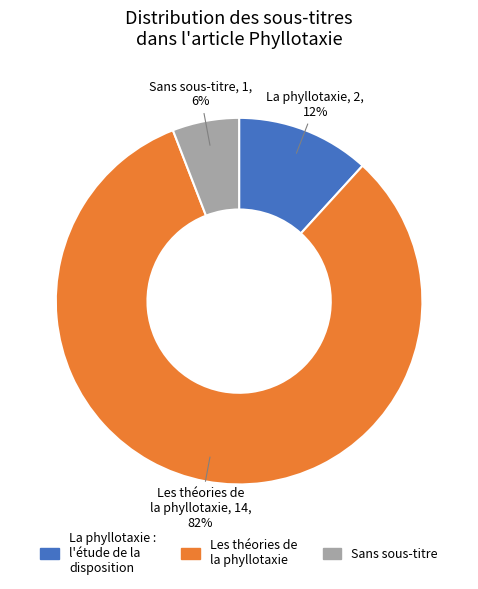

Count the number of slices in the pie.

3